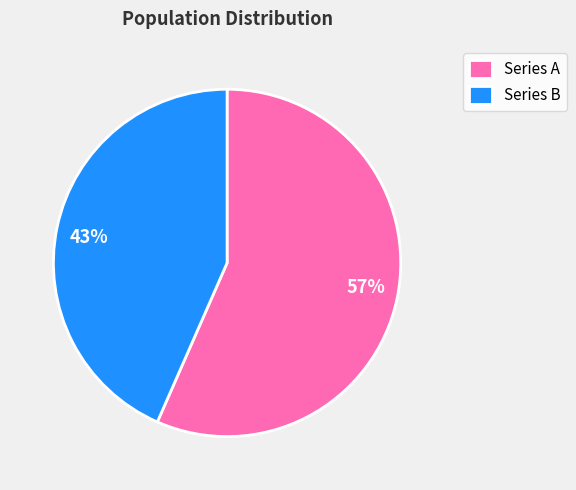

Approximately how many times larger is the value at 57% compared to 43%?

1.3